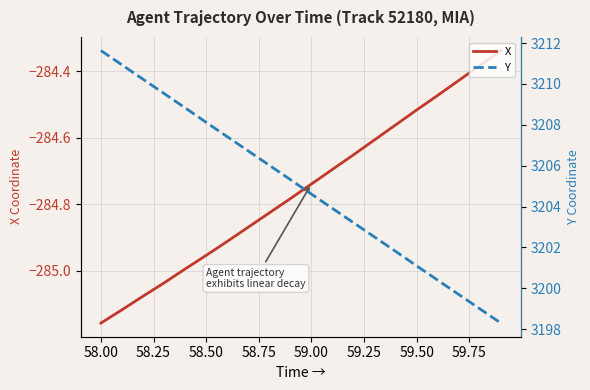

At which label does X reach its minimum?

58.00